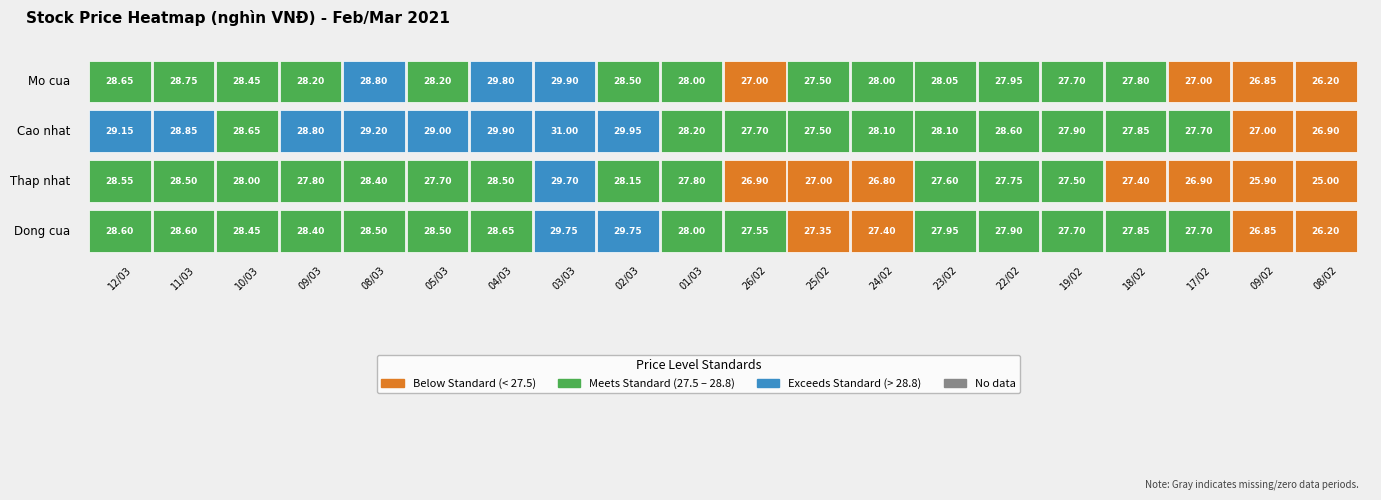

What is the difference between the maximum and minimum values in the Thap nhat series?

4.7